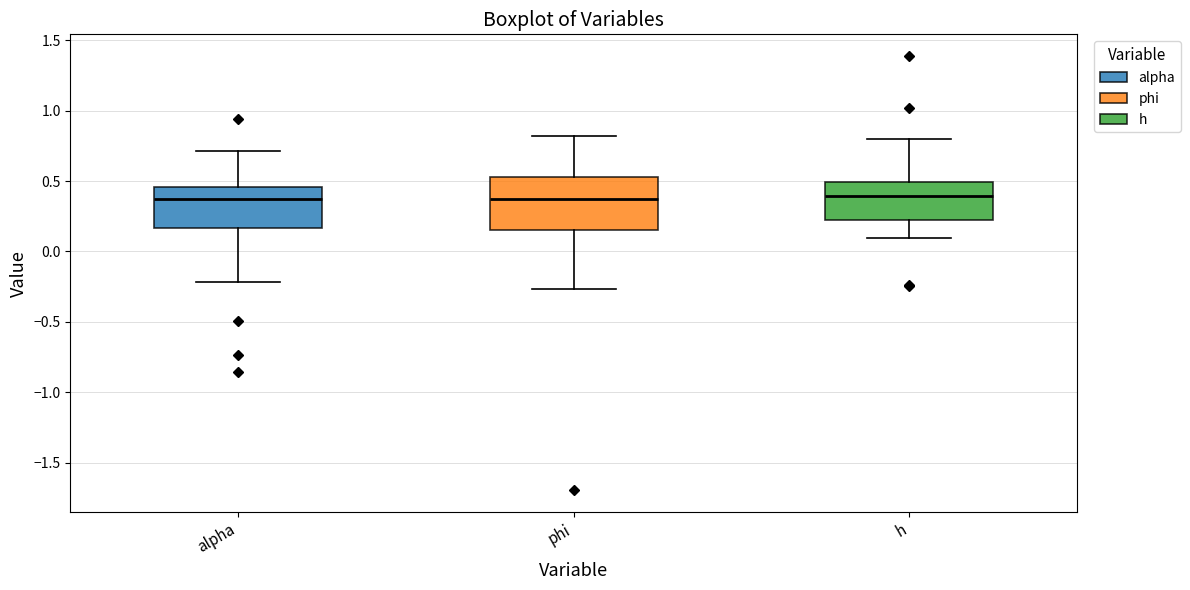

Comparing the boxes themselves (not the whiskers), which one is the tallest?

phi